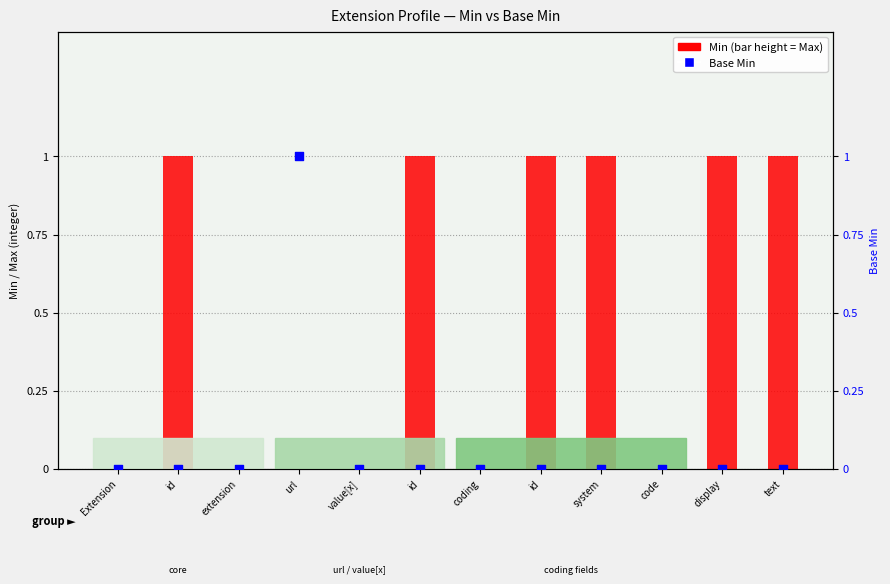

What is the change in value from url to code?

-1